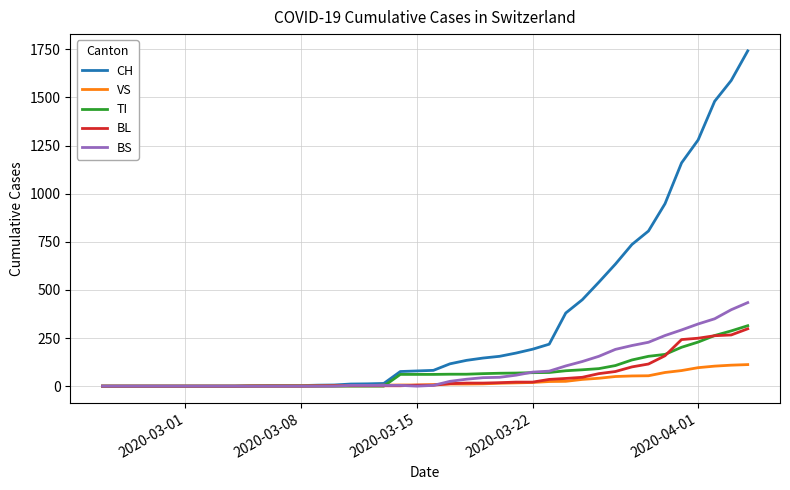

What is the maximum value for BL?

298